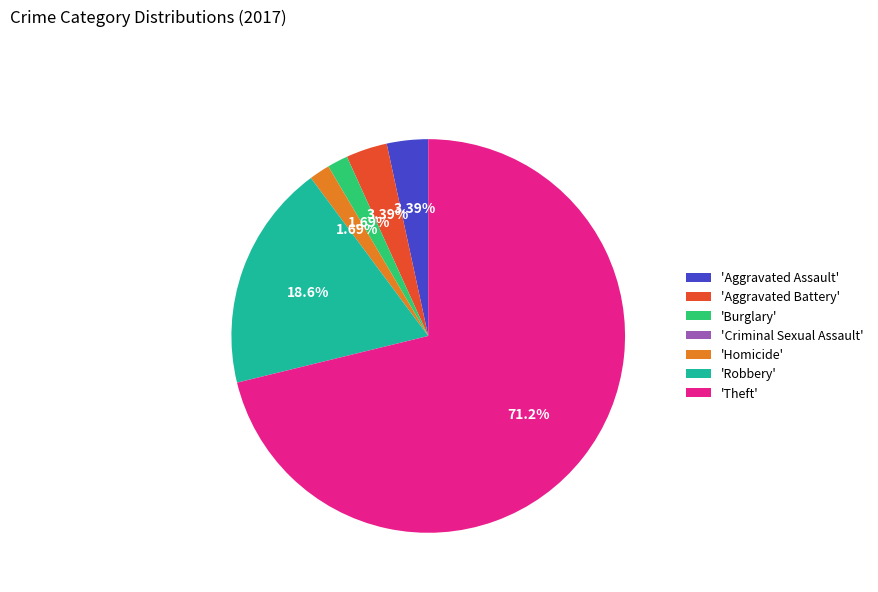

Do 'Burglary' and 'Aggravated Battery' together represent more than half of the pie?

No